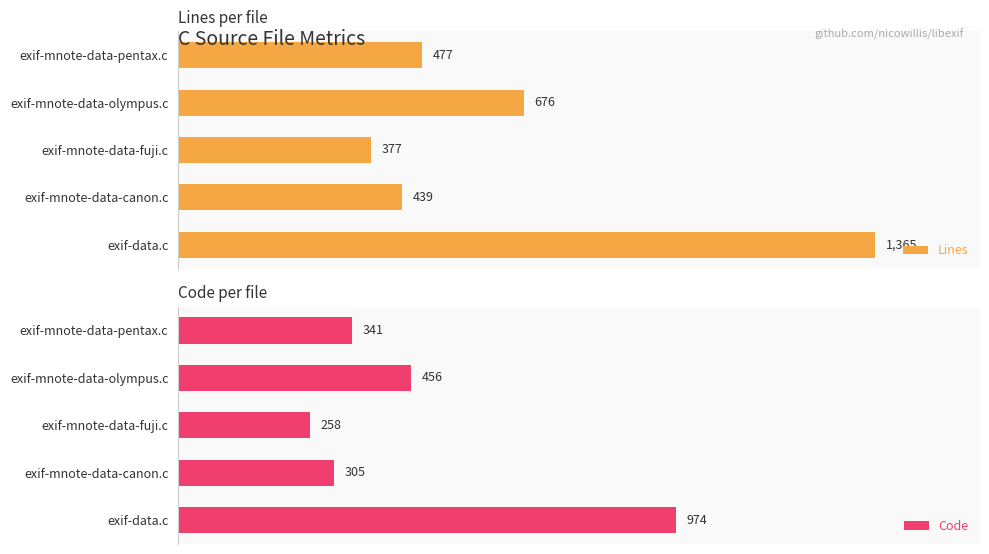

List the labels in order of Lines value, largest first.

exif-data.c, exif-mnote-data-olympus.c, exif-mnote-data-pentax.c, exif-mnote-data-canon.c, exif-mnote-data-fuji.c